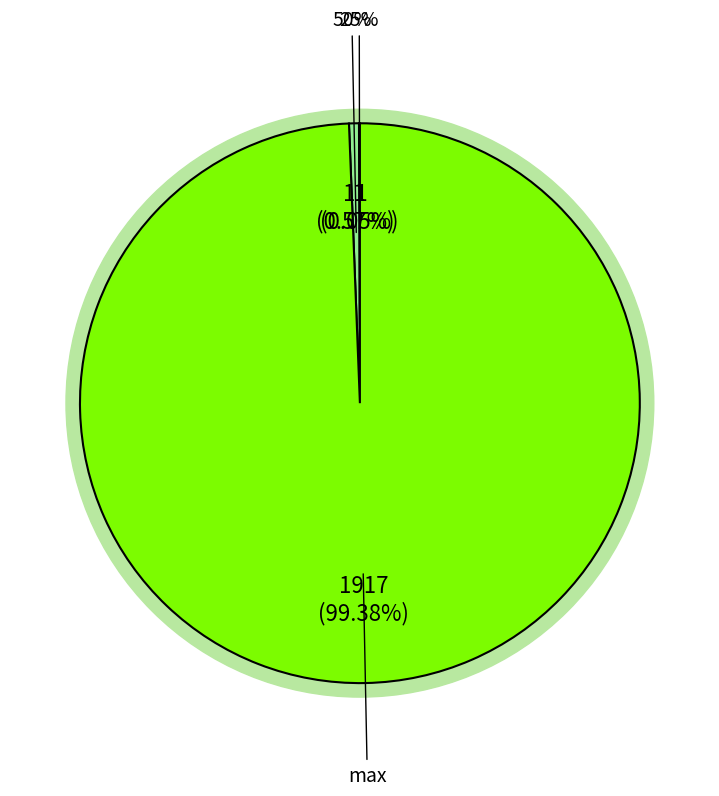

Which slice is the smallest?

min